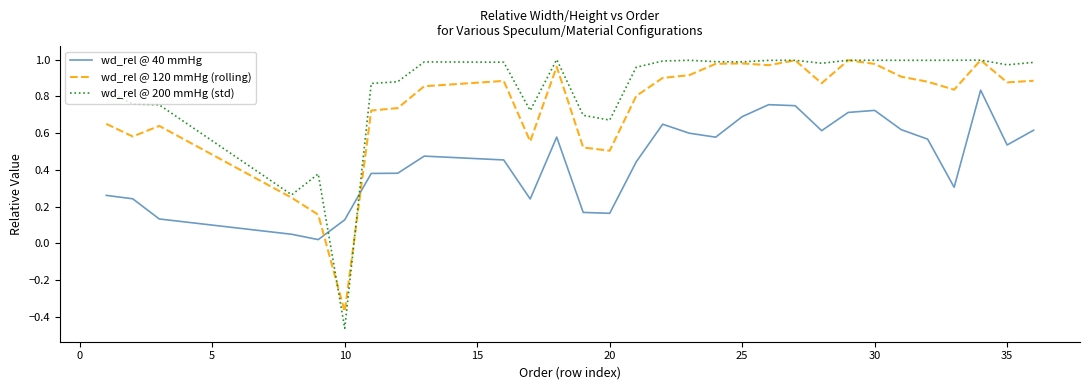

How many values in the wd_rel @ 120 mmHg (rolling) series are below 0?

1